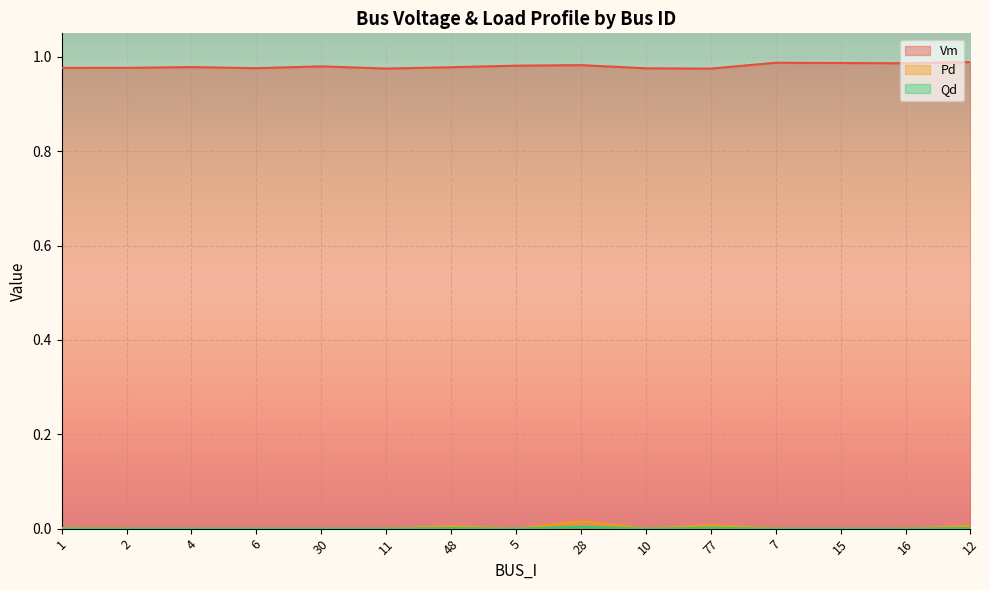

How many data points in Pd are above 0?

5